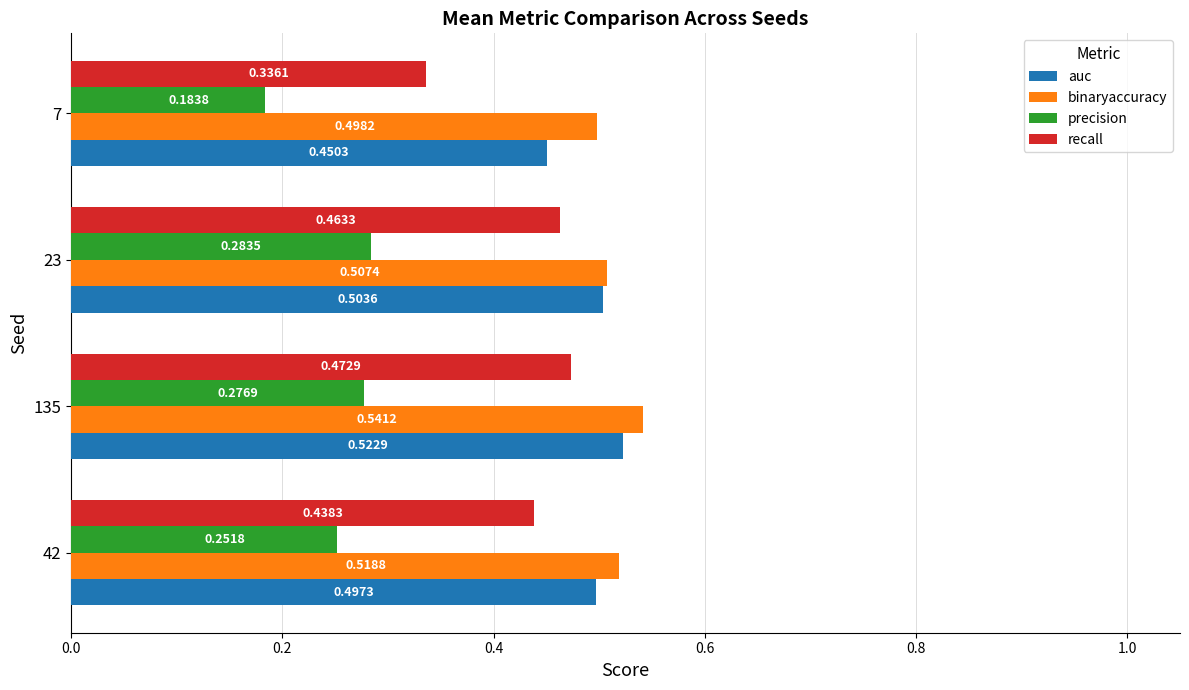

Which series has the widest spread of values?

recall